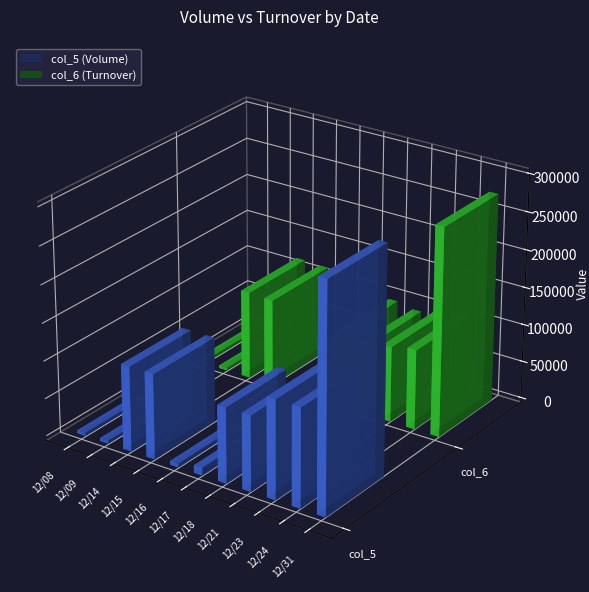

Is it true that col_5 (Volume) equals 113000 at 12/15?

True